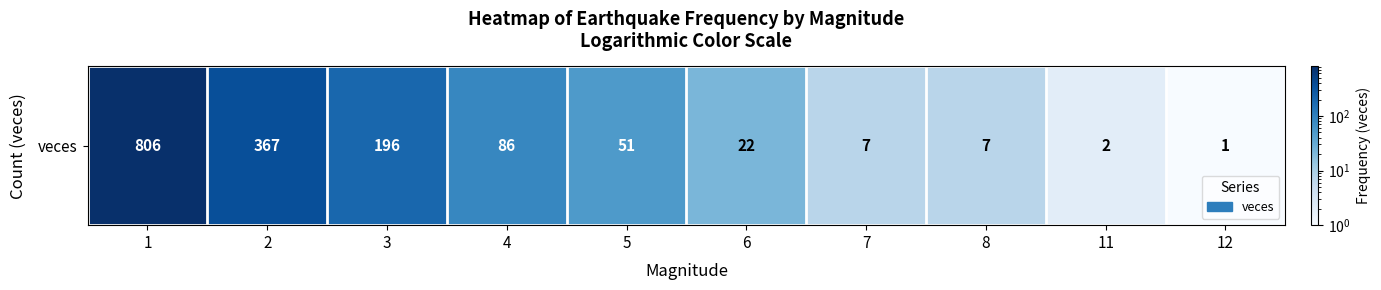

Reading left to right, list all the values displayed in this chart.

1=806	2=367	3=196	4=86	5=51	6=22	7=7	8=7	11=2	12=1